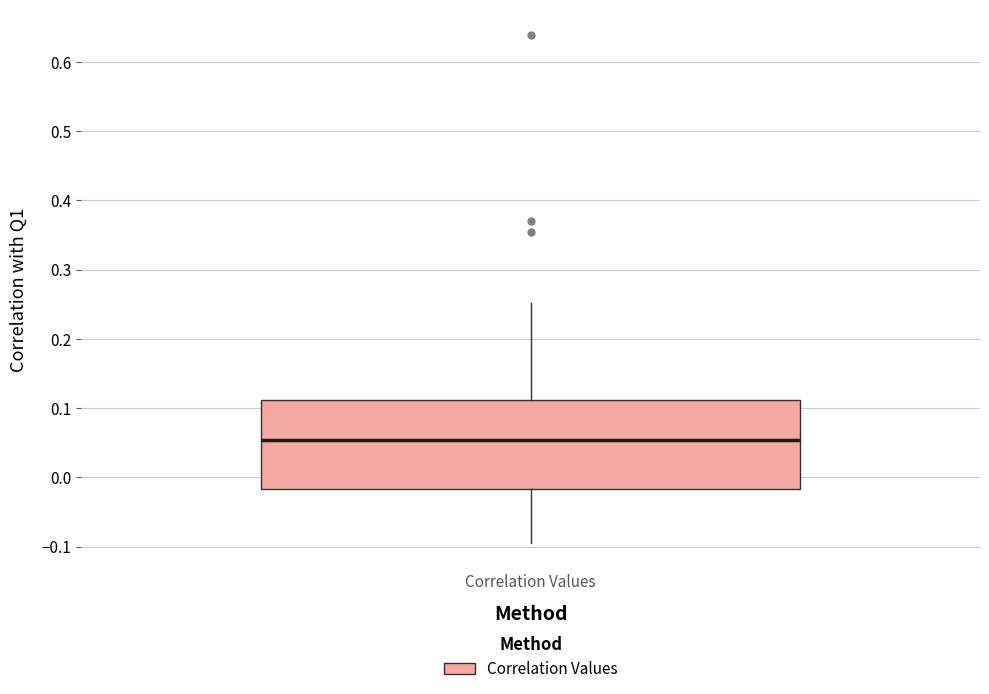

Transcribe this box plot: give where the median line is, the range the box spans, and where the two whiskers end, as read against the y-axis. The values are not printed on the chart, so give them approximately, as read against the axis.

median 0.05, box -0.02 to 0.11, whiskers -0.10 to 0.25